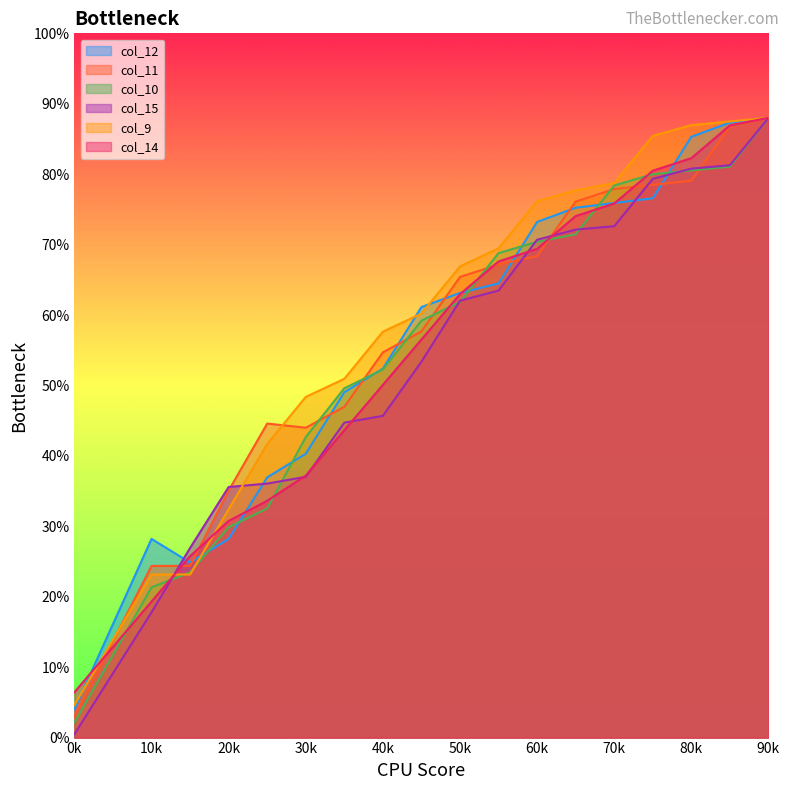

Rank the series by their maximum value, from lowest to highest.

col_12, col_11, col_10, col_15, col_9, col_14